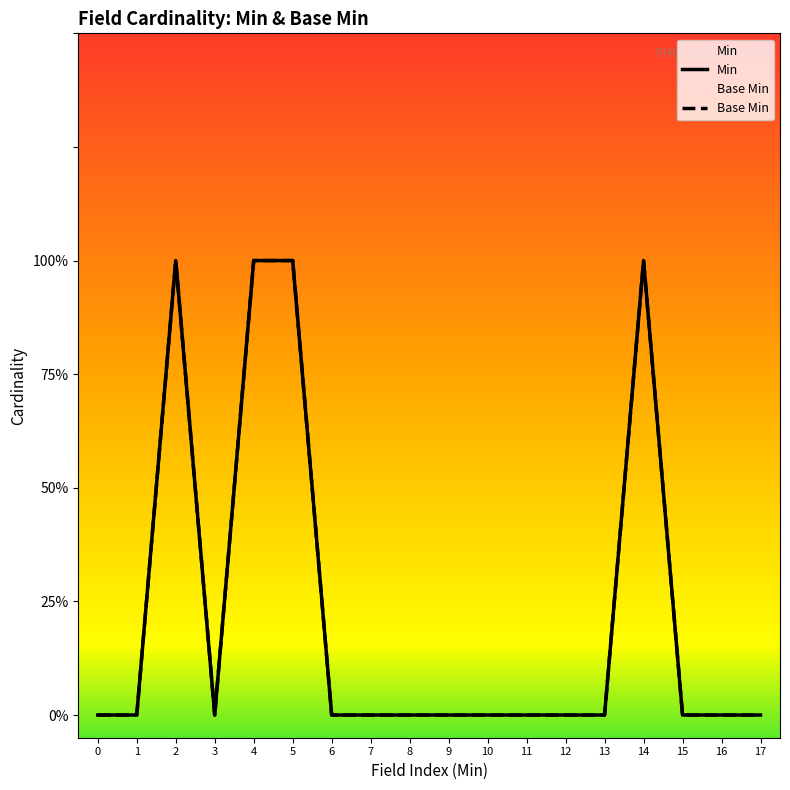

How many positive values does the Base Min series have?

4